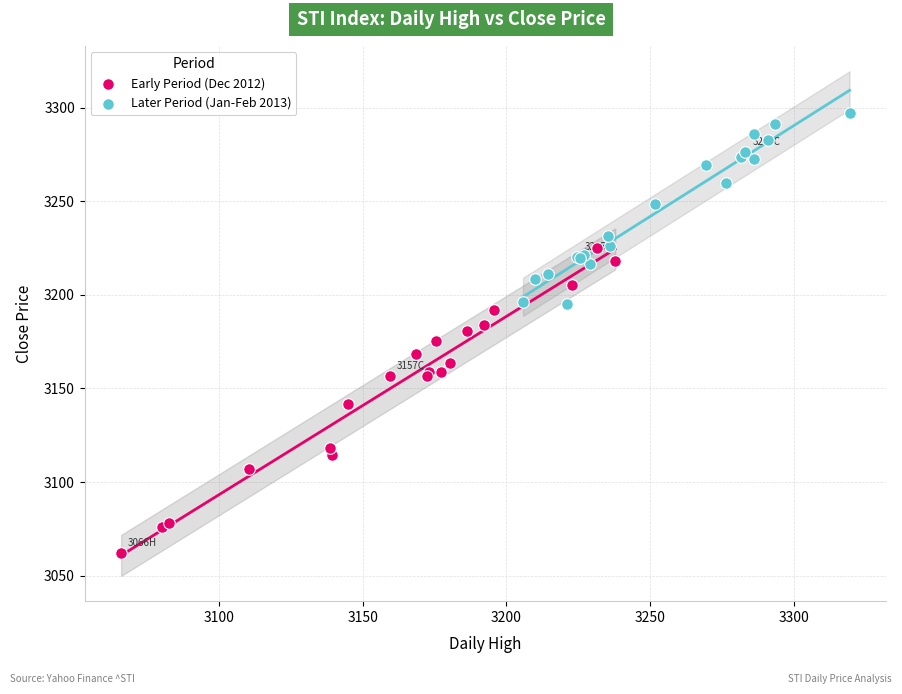

Which series contains the lowest Y value?

Early Period (Dec 2012)